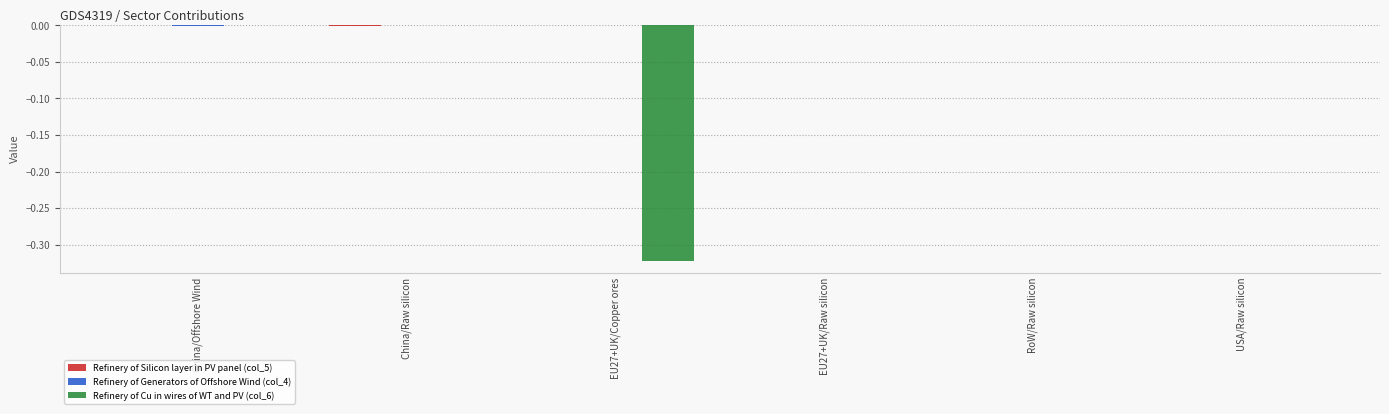

How many Refinery of Cu in wires of WT and PV (col_6) values are between 0 and 1?

5